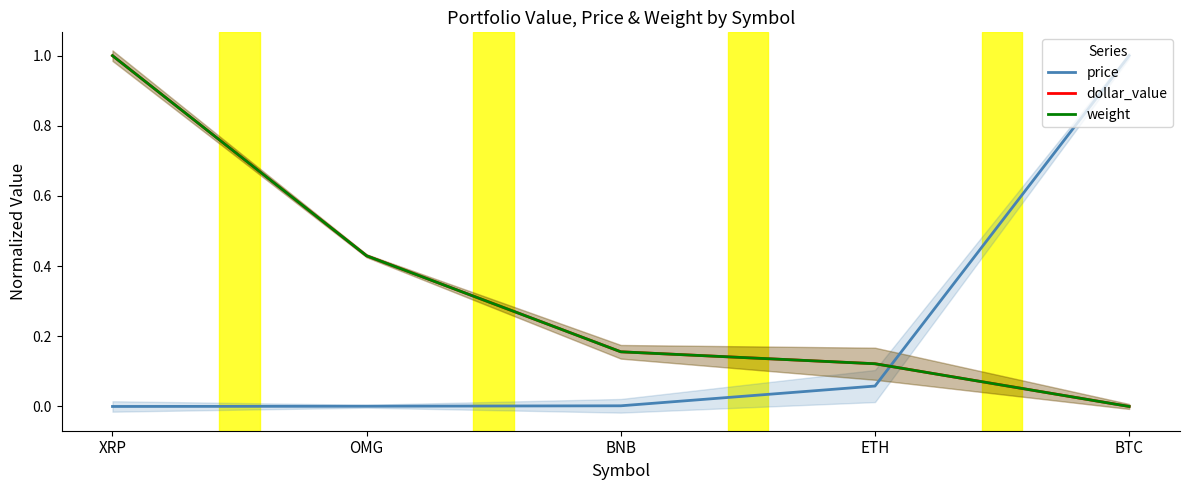

Reading left to right, transcribe all the data shown in this chart.

price: XRP=0.0	OMG=0.0	BNB=0.0	ETH=0.1	BTC=1.0
dollar_value: XRP=1.0	OMG=0.4	BNB=0.2	ETH=0.1	BTC=0.0
weight: XRP=1.0	OMG=0.4	BNB=0.2	ETH=0.1	BTC=0.0